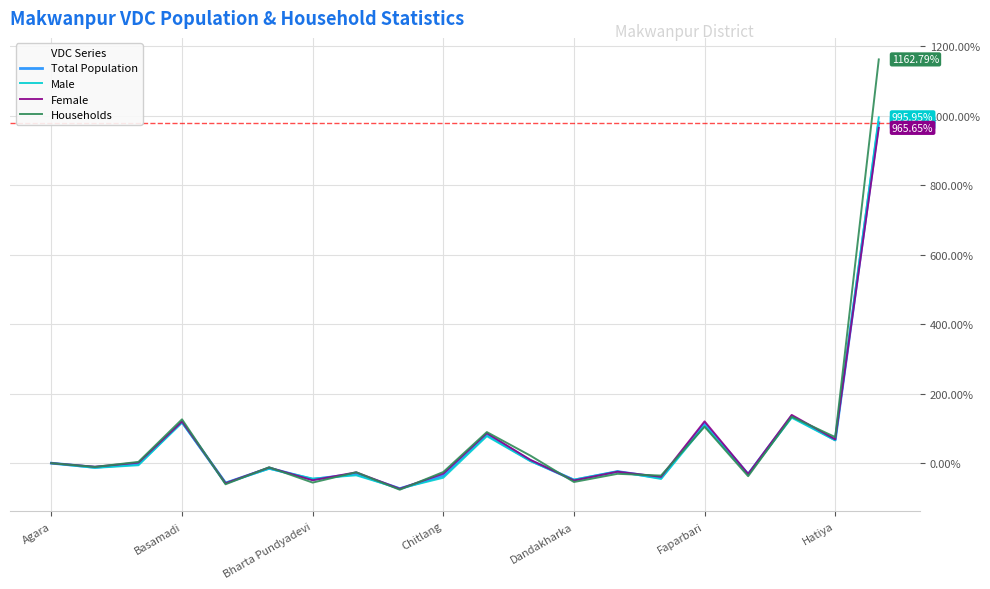

Which series has the largest range (max minus min)?

Households